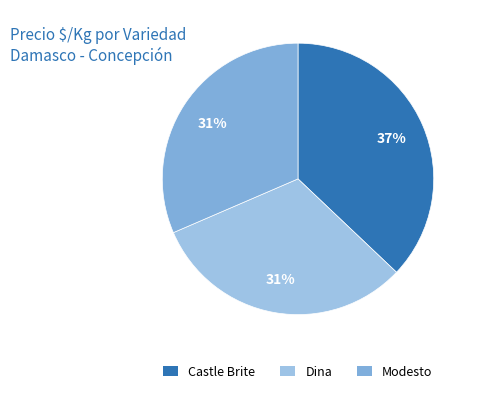

Count the number of slices in the pie.

3